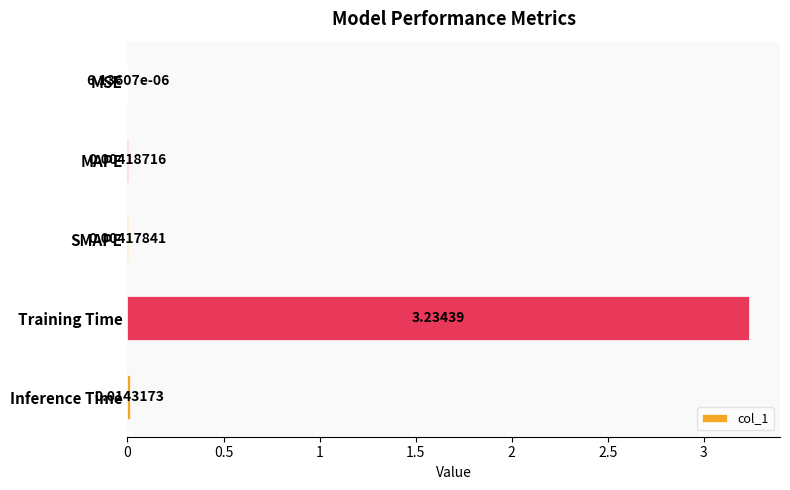

At which label is the value closest to 1?

Inference Time